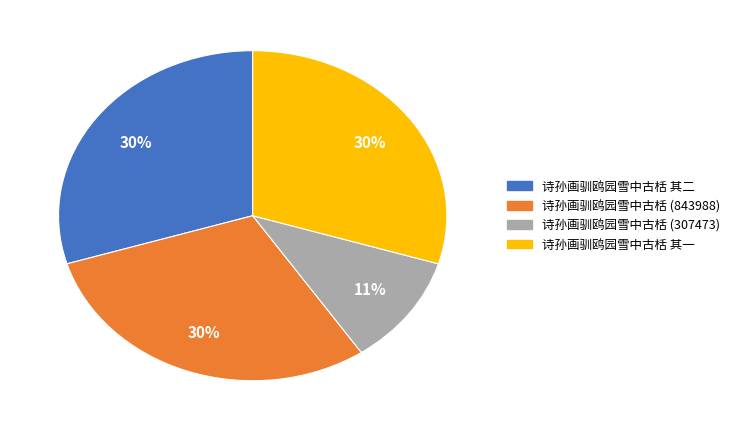

Is there any slice that represents more than half of the pie?

No